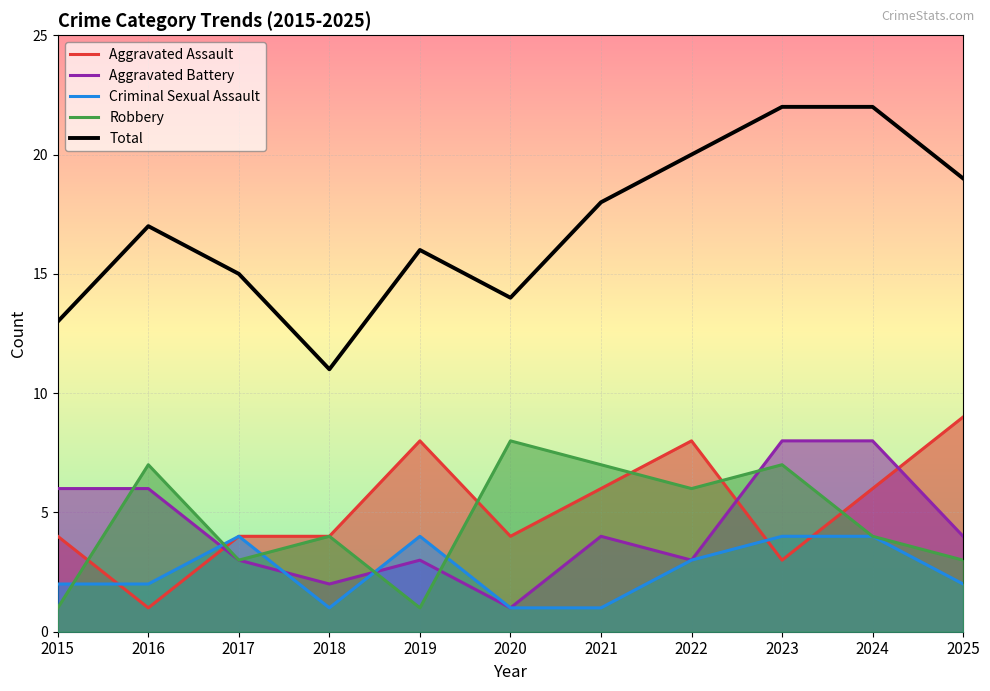

Reading left to right, list all the values displayed in this chart.

Aggravated Assault: 4	1	4	4	8	4	6	8	3	6	9
Aggravated Battery: 6	6	3	2	3	1	4	3	8	8	4
Criminal Sexual Assault: 2	2	4	1	4	1	1	3	4	4	2
Robbery: 1	7	3	4	1	8	7	6	7	4	3
Total: 13	17	15	11	16	14	18	20	22	22	19